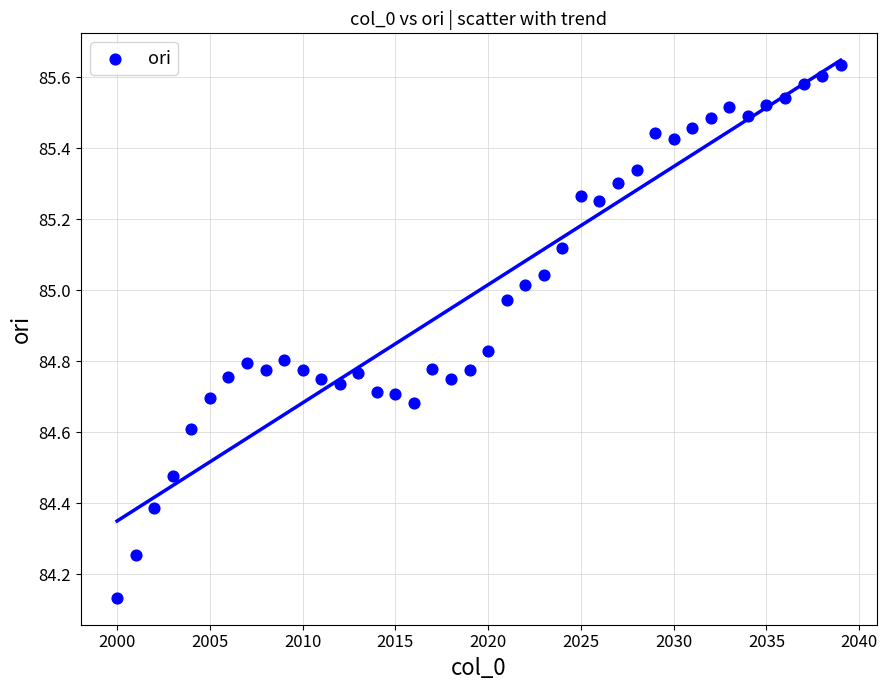

What is the range of Y values (max minus min)?

1.5